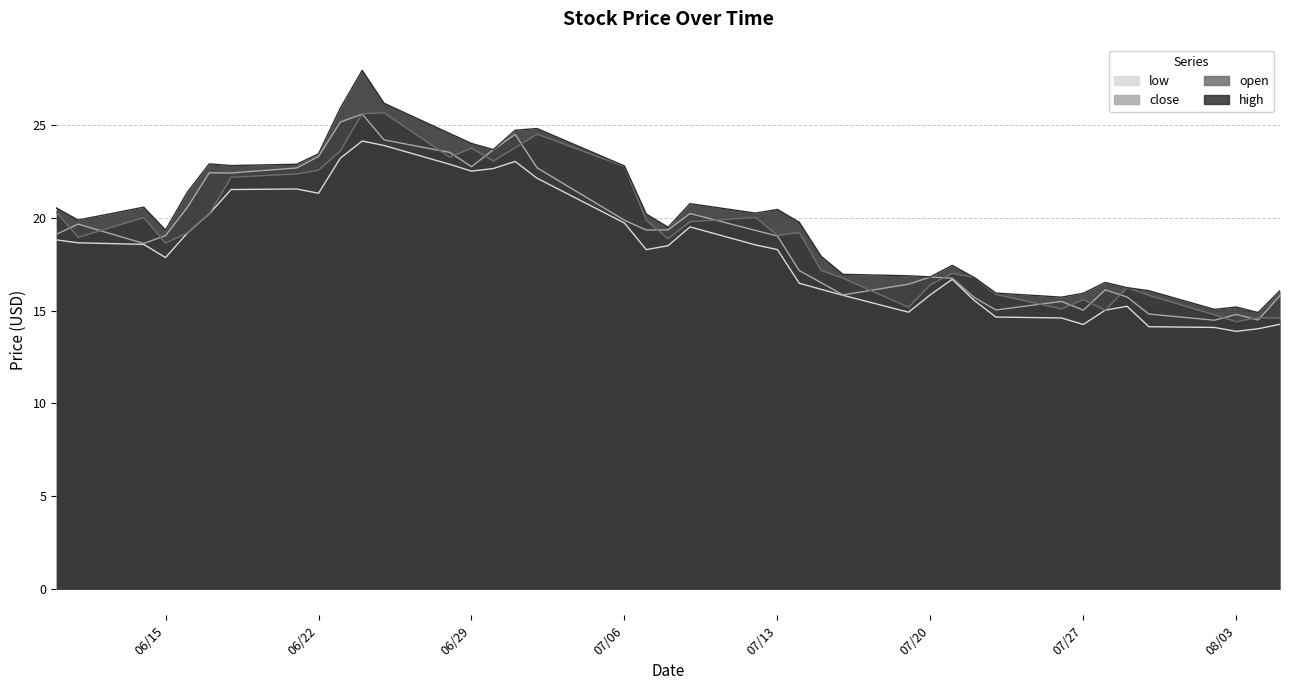

True or false: high and low cross at least once.

False